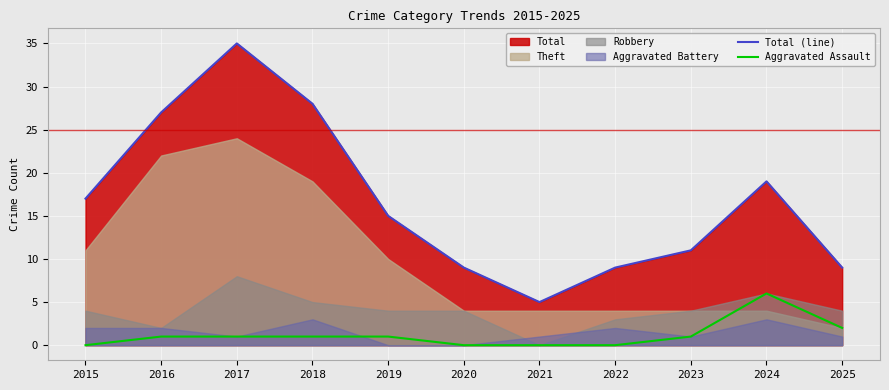

True or false: Aggravated Assault and Total (line) intersect in this chart.

False